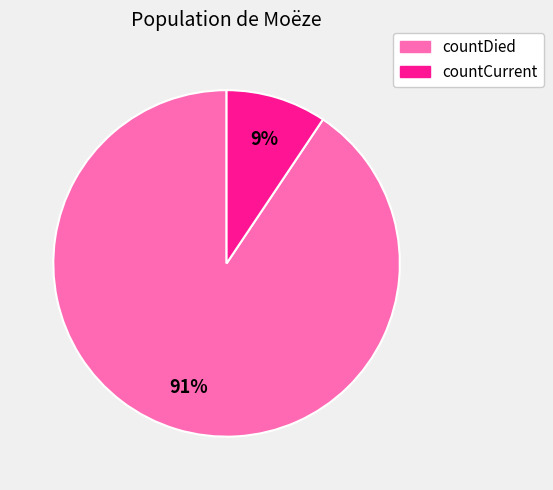

Combined, do countCurrent and countDied account for over 50%?

Yes